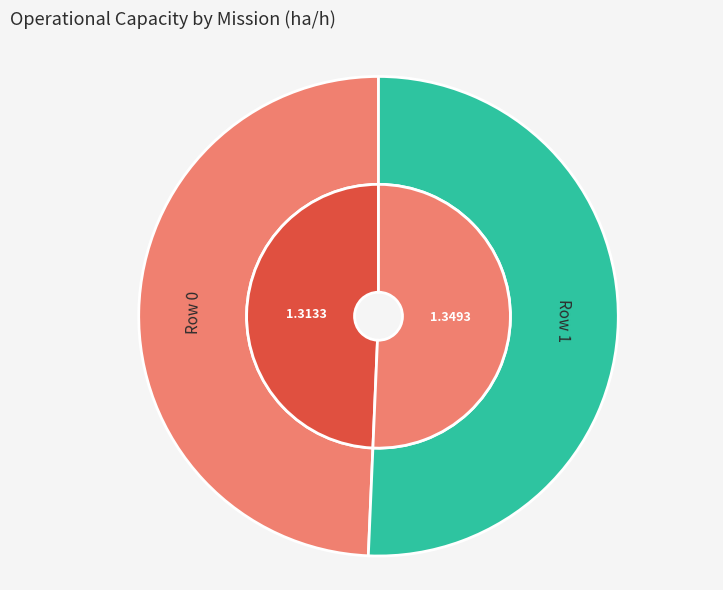

To the nearest percent, what is the combined percentage of Row 0 and Row 1?

100%